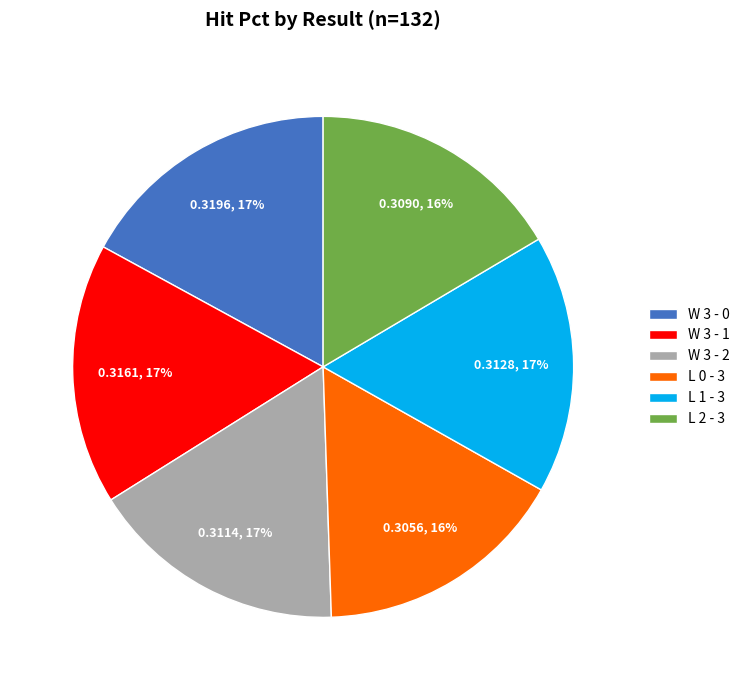

To the nearest percent, what is the combined percentage of L 2 - 3 and W 3 - 1?

33%